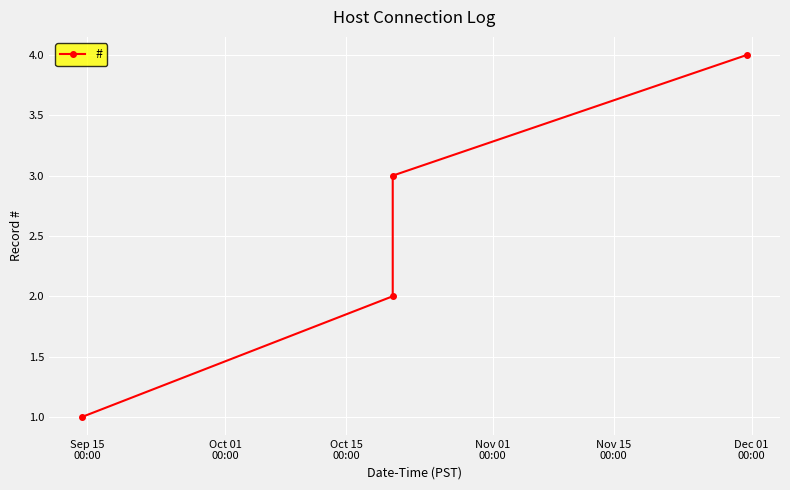

True or false: the data has more than 0 interior local peaks.

False